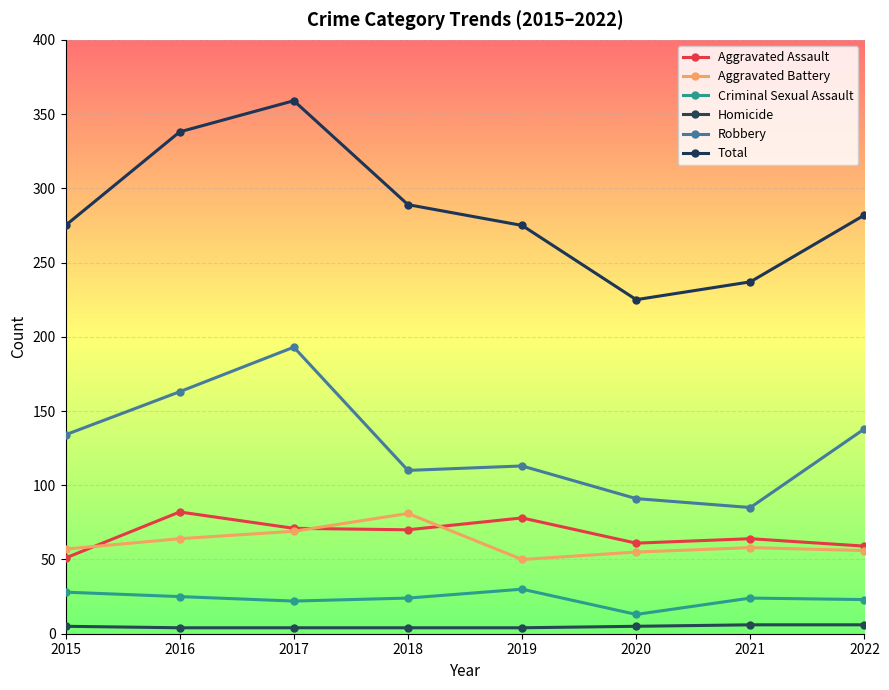

What is the highest value of the Criminal Sexual Assault series?

30